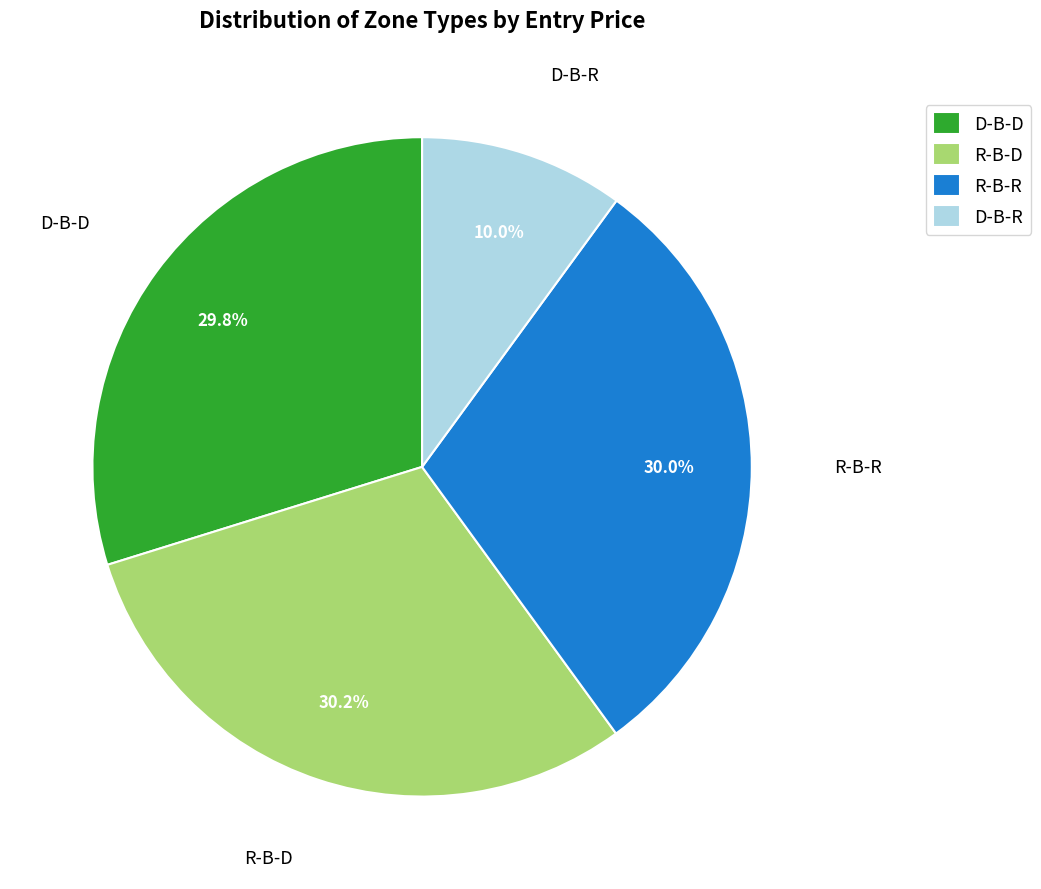

Combined, what portion of the pie is D-B-D and R-B-D?

60.0%